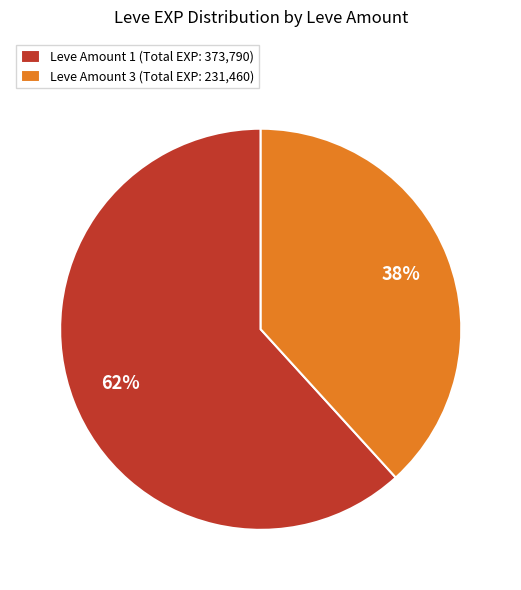

To the nearest percent, what is the difference between the Leve Amount 1 (Total EXP: 373,790) and Leve Amount 3 (Total EXP: 231,460) slice percentages?

24%